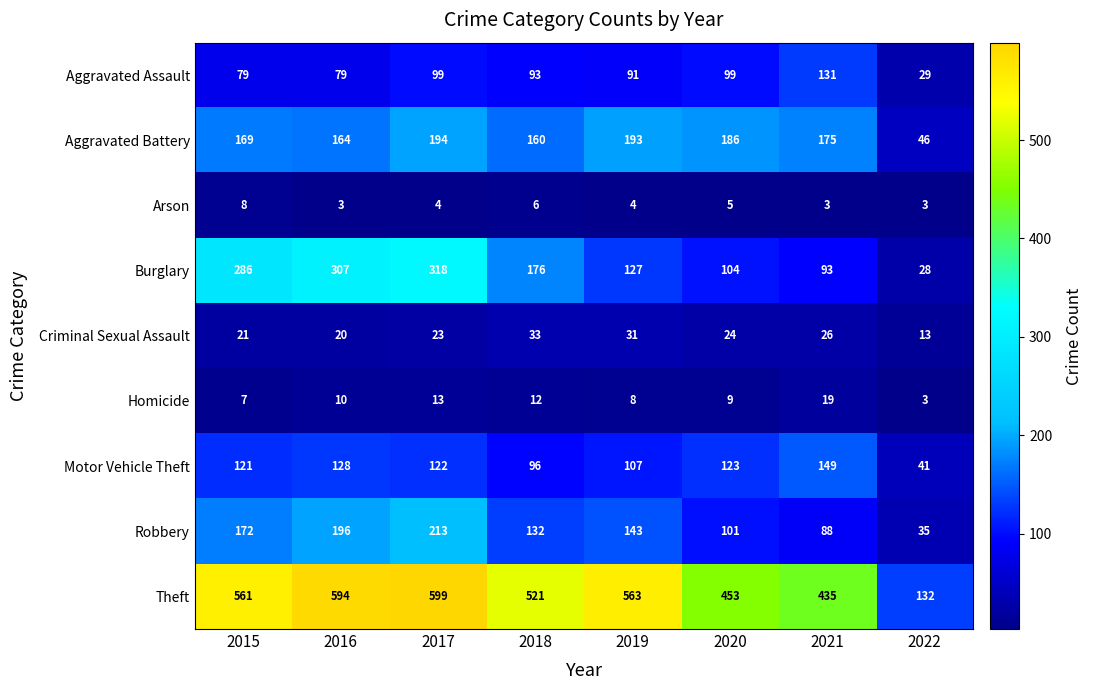

True or false: Criminal Sexual Assault has a value of 20 at 2016.

True